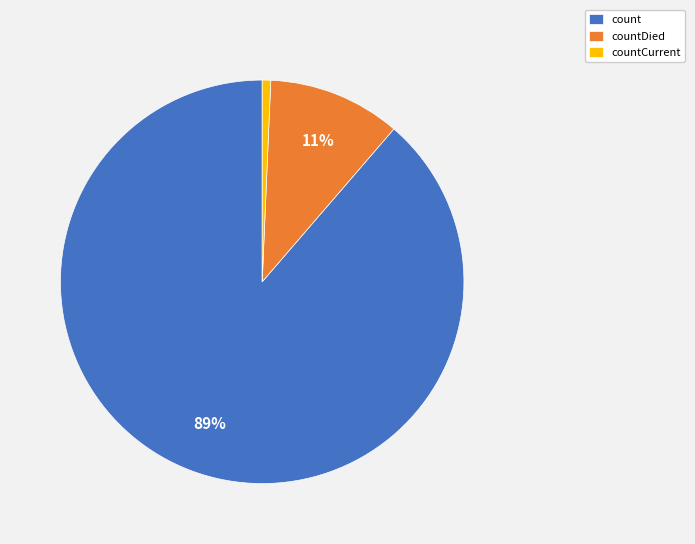

Is there any slice that represents more than half of the pie?

Yes